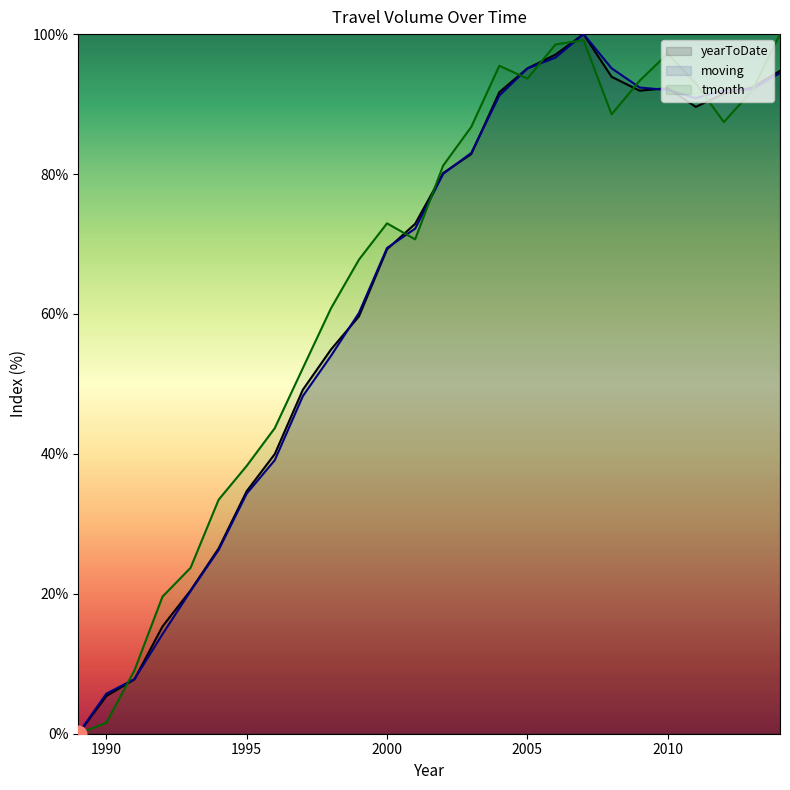

Is it true that moving equals 92.0 at 2010?

True